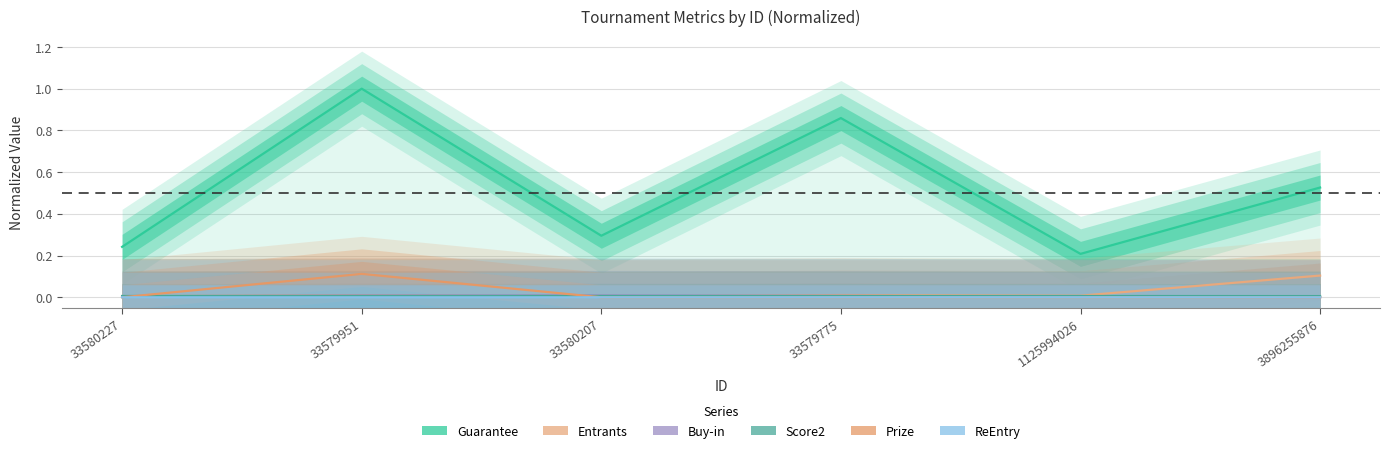

Between 33580227 and 33580207, which series saw the biggest shift?

Guarantee